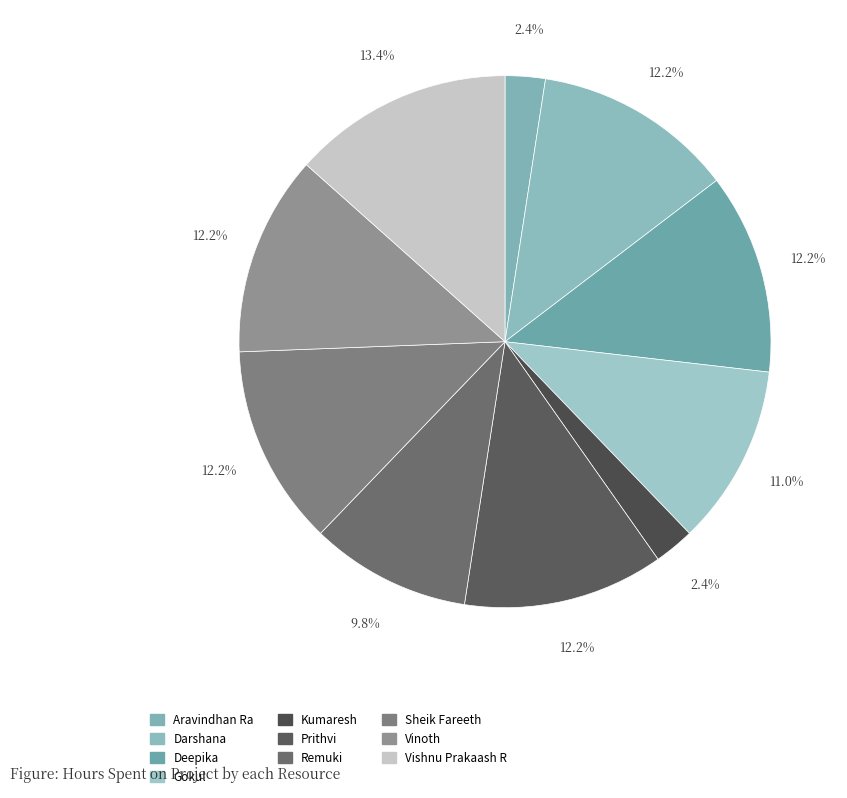

How many slices are in this pie chart?

10